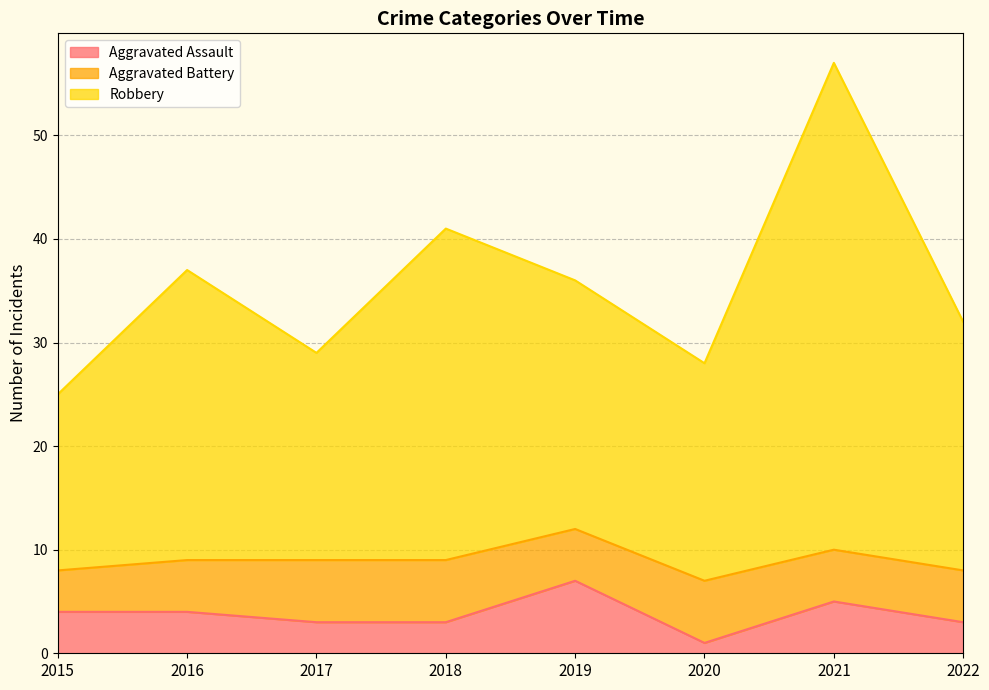

True or false: Aggravated Assault and Robbery cross at least once.

False